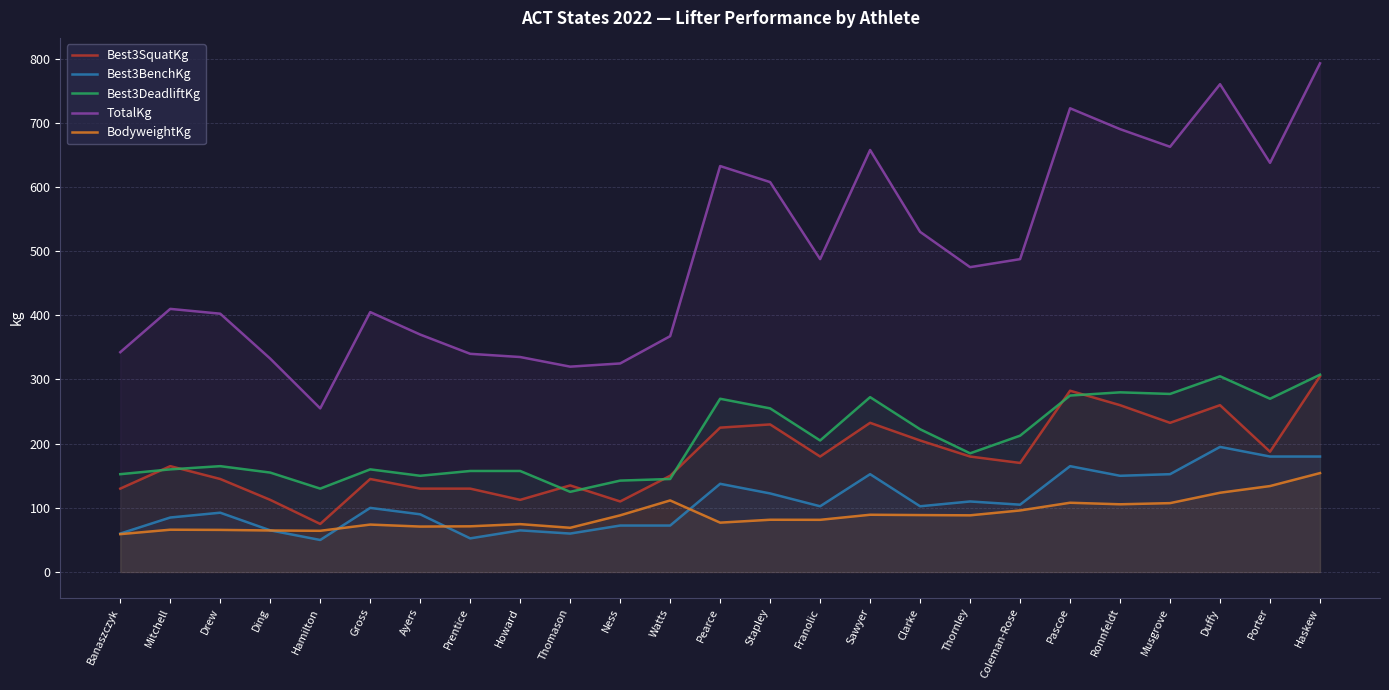

Reading right to left, extract all data points from this chart.

Best3SquatKg: 305.0	187.5	260.0	232.5	260.0	282.5	170.0	180.0	205.0	232.5	180.0	230.0	225.0	150.0	110.0	135.0	112.5	130.0	130.0	145.0	75.0	112.5	145.0	165.0	130.0
Best3BenchKg: 180.0	180.0	195.0	152.5	150.0	165.0	105.0	110.0	102.5	152.5	102.5	122.5	137.5	72.5	72.5	60.0	65.0	52.5	90.0	100.0	50.0	65.0	92.5	85.0	60.0
Best3DeadliftKg: 307.5	270.0	305.0	277.5	280.0	275.0	212.5	185.0	222.5	272.5	205.0	255.0	270.0	145.0	142.5	125.0	157.5	157.5	150.0	160.0	130.0	155.0	165.0	160.0	152.5
TotalKg: 792.5	637.5	760.0	662.5	690.0	722.5	487.5	475.0	530.0	657.5	487.5	607.5	632.5	367.5	325.0	320.0	335.0	340.0	370.0	405.0	255.0	332.5	402.5	410.0	342.5
BodyweightKg: 154.2	134.0	123.6	107.4	105.6	108.0	96.0	88.4	88.8	89.3	81.4	81.5	77.0	111.6	88.4	69.0	74.7	71.3	70.9	74.0	64.3	64.8	65.7	66.0	59.1